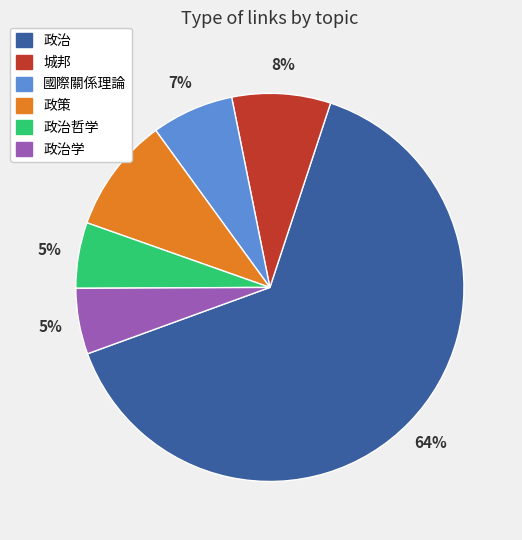

Is the sum of 政策 and 國際關係理論 greater than half?

No